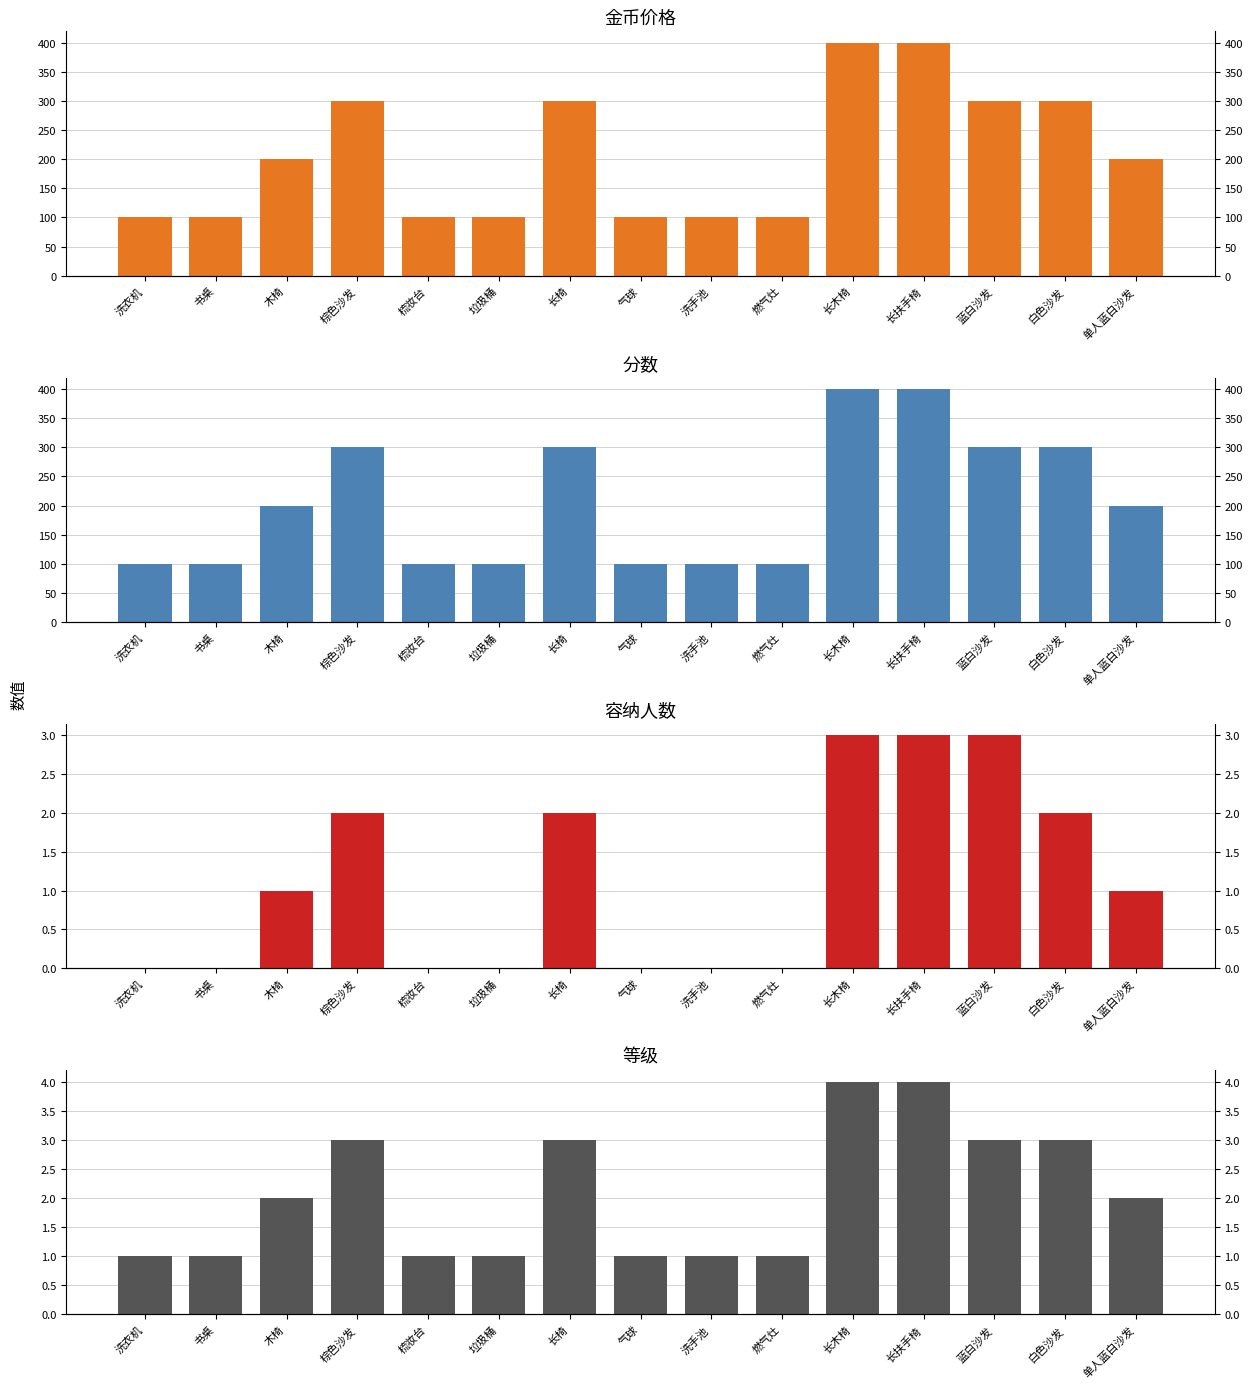

At how many categories does at least one series exceed 240?

6